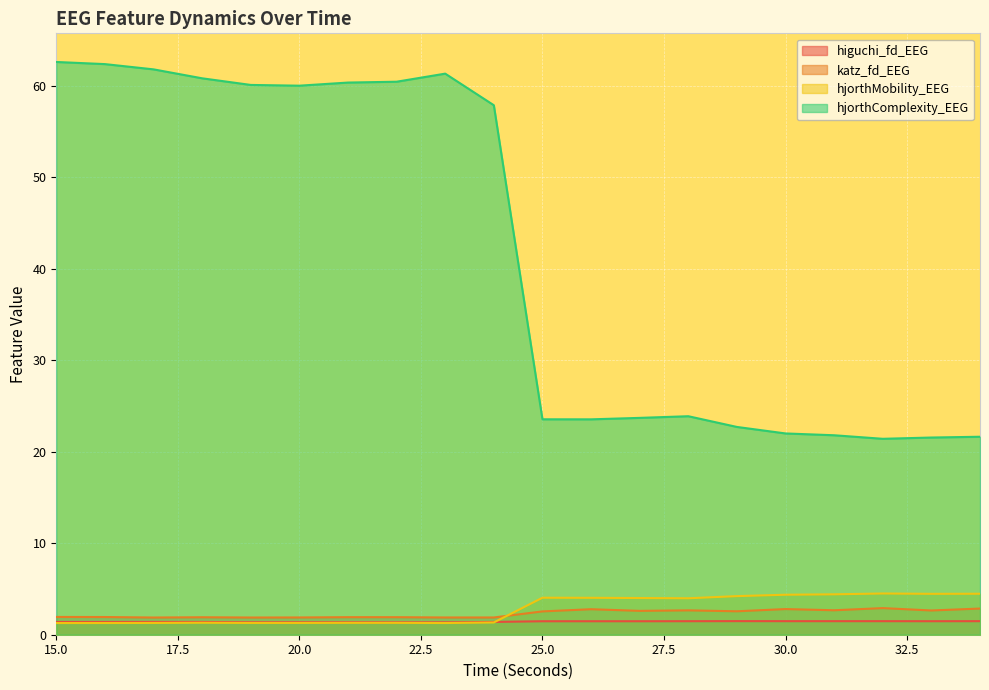

Which category has the lowest value in the hjorthMobility_EEG series?

15